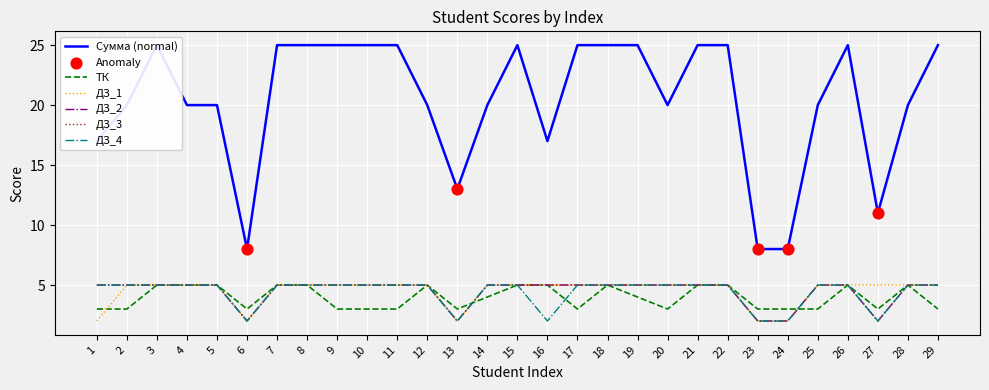

Is the value of ДЗ_1 at 19 greater than the value of ТК at 25?

Yes